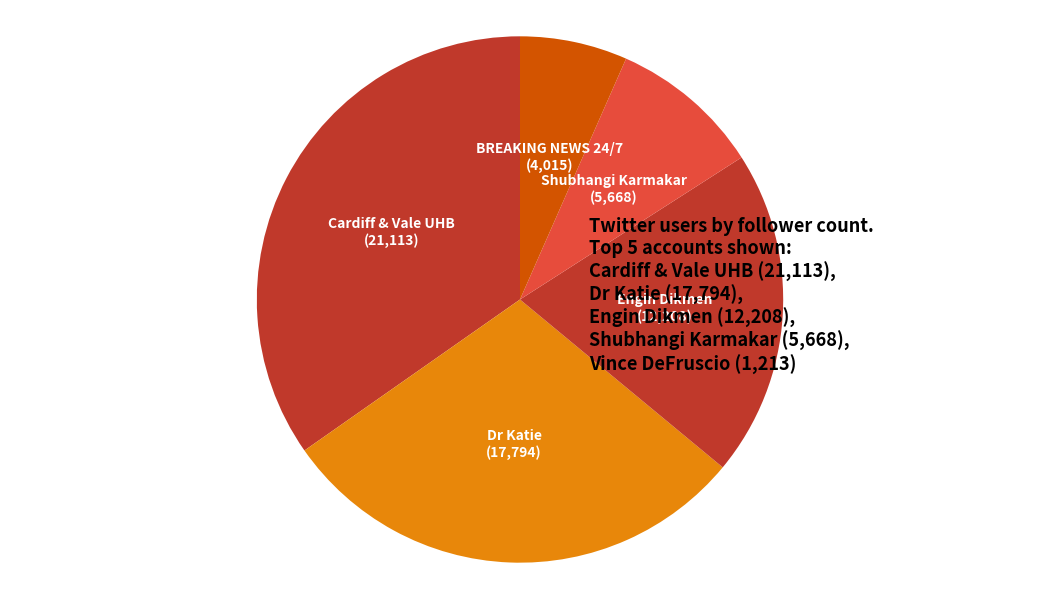

Is it true that Dr Katie is 22% of the pie?

False